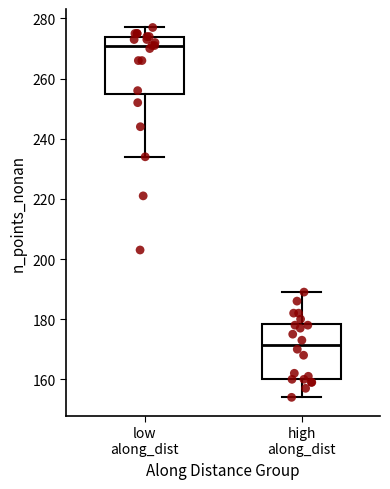

Reading left to right, read every box against the y-axis: the position of its median line, the range the box covers, and the ends of its whiskers. The values are not printed on the chart, so give them approximately, as read against the axis.

low along_dist: median 272, box 256 to 274, whiskers 234 to 278
high along_dist: median 172, box 160 to 178, whiskers 154 to 190